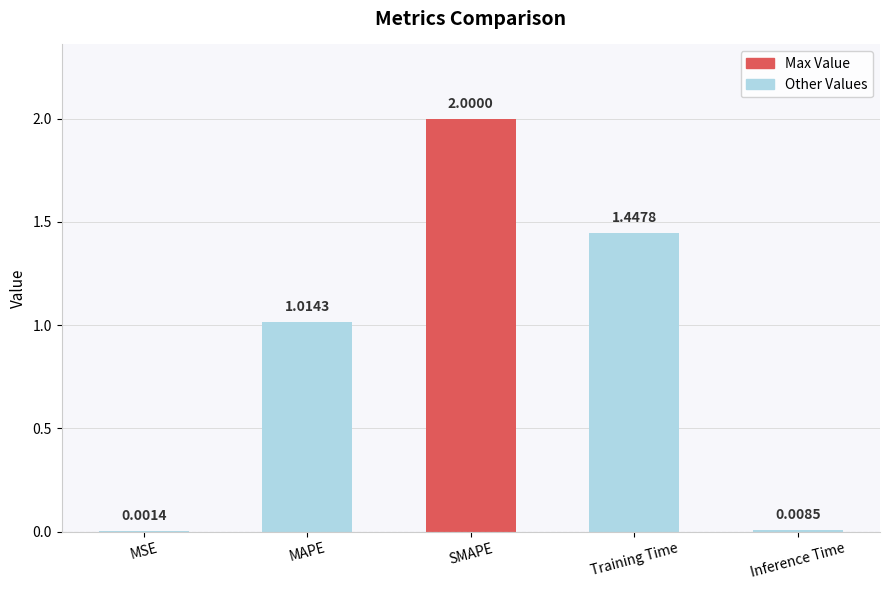

The value at SMAPE is 2.0. True or false?

True